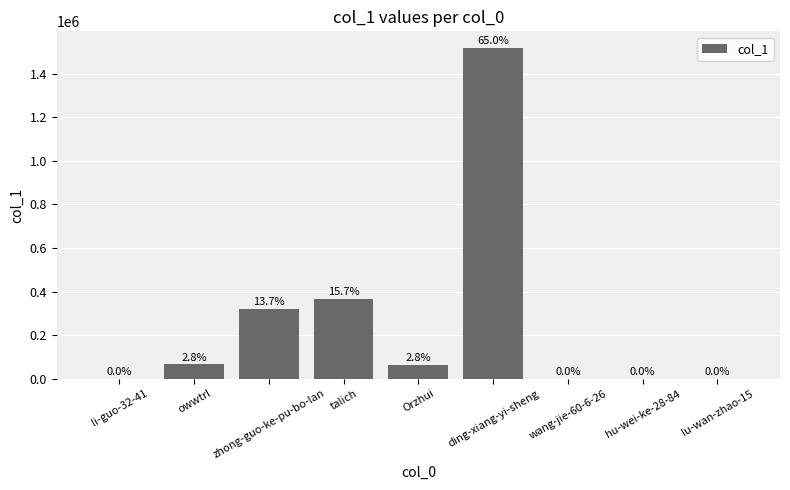

What is the change in value from Orzhui to wang-jie-60-6-26?

-64561